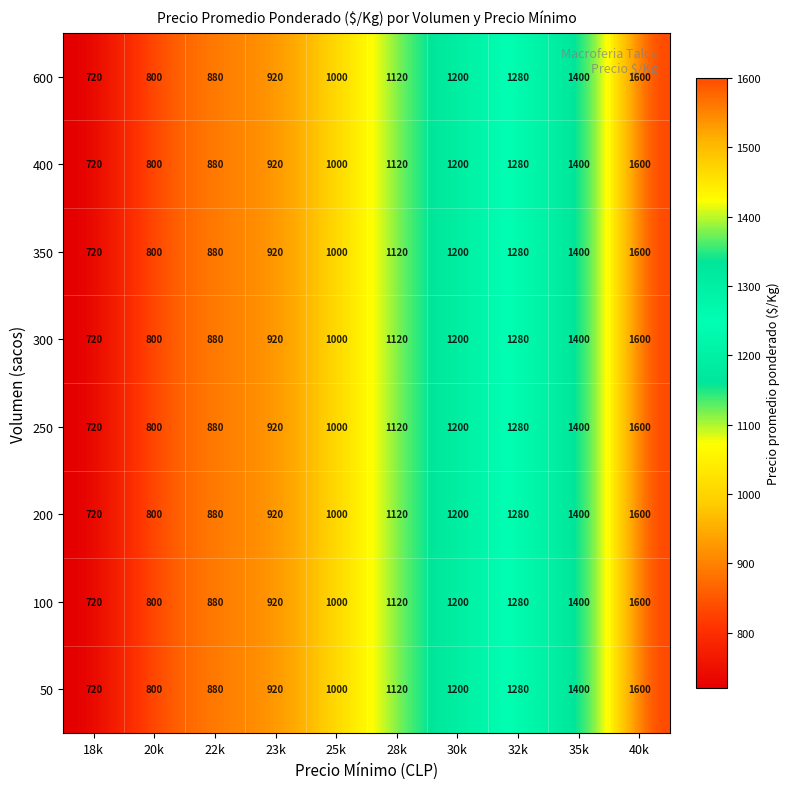

True or false: 23000 has a value of 1600 at 40000.

True